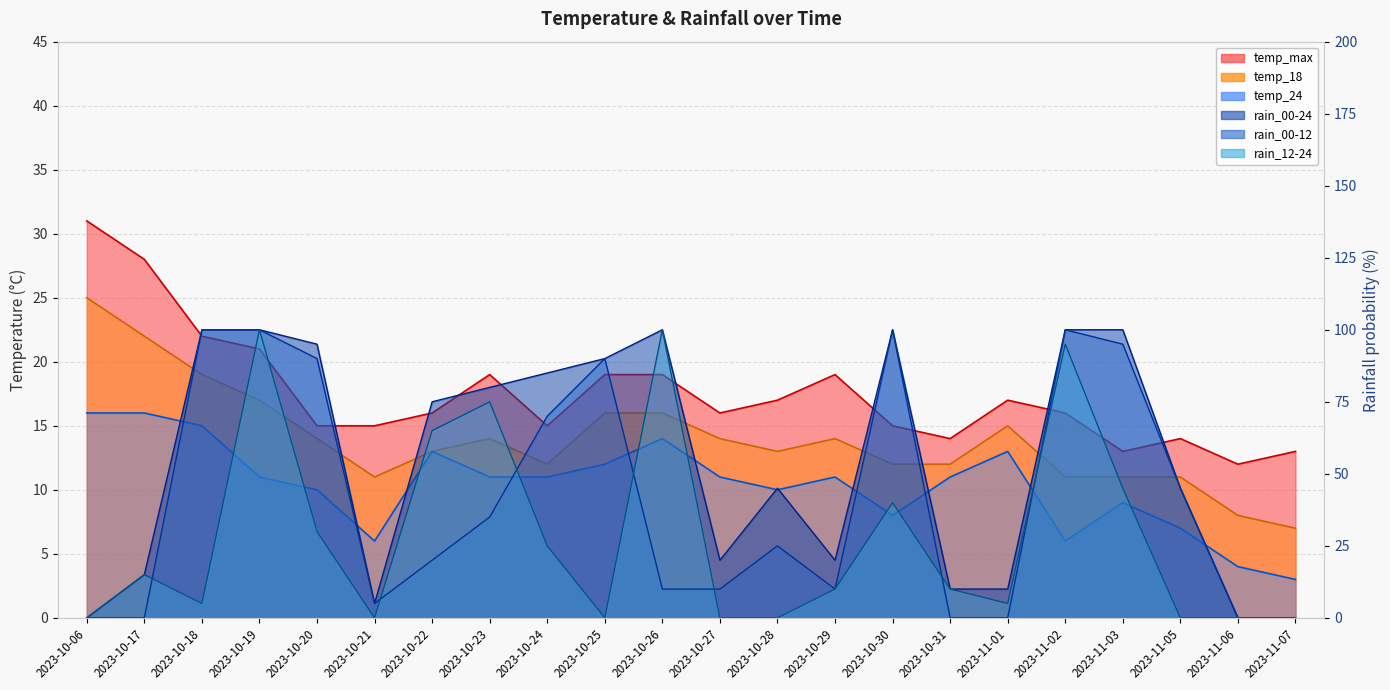

What is the average value of the temp_max series?

18